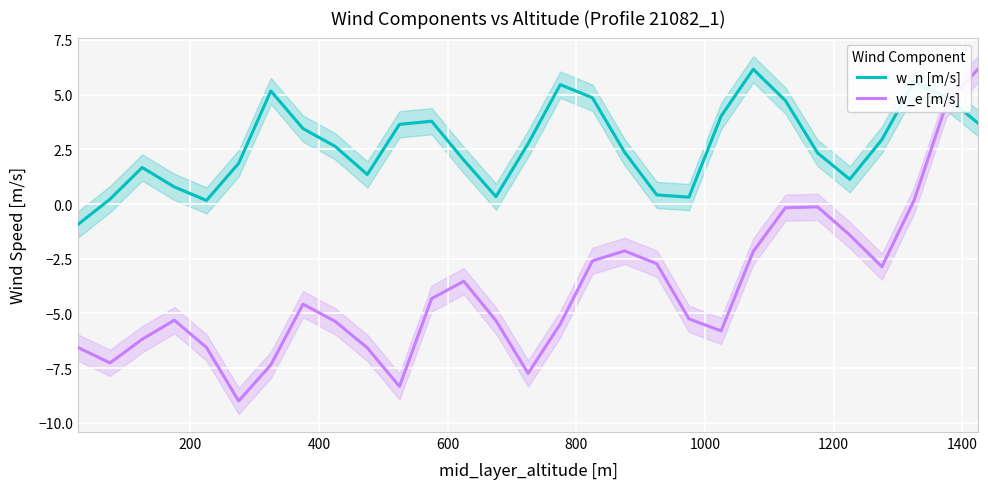

True or false: w_n [m/s] and w_e [m/s] cross at least once.

True